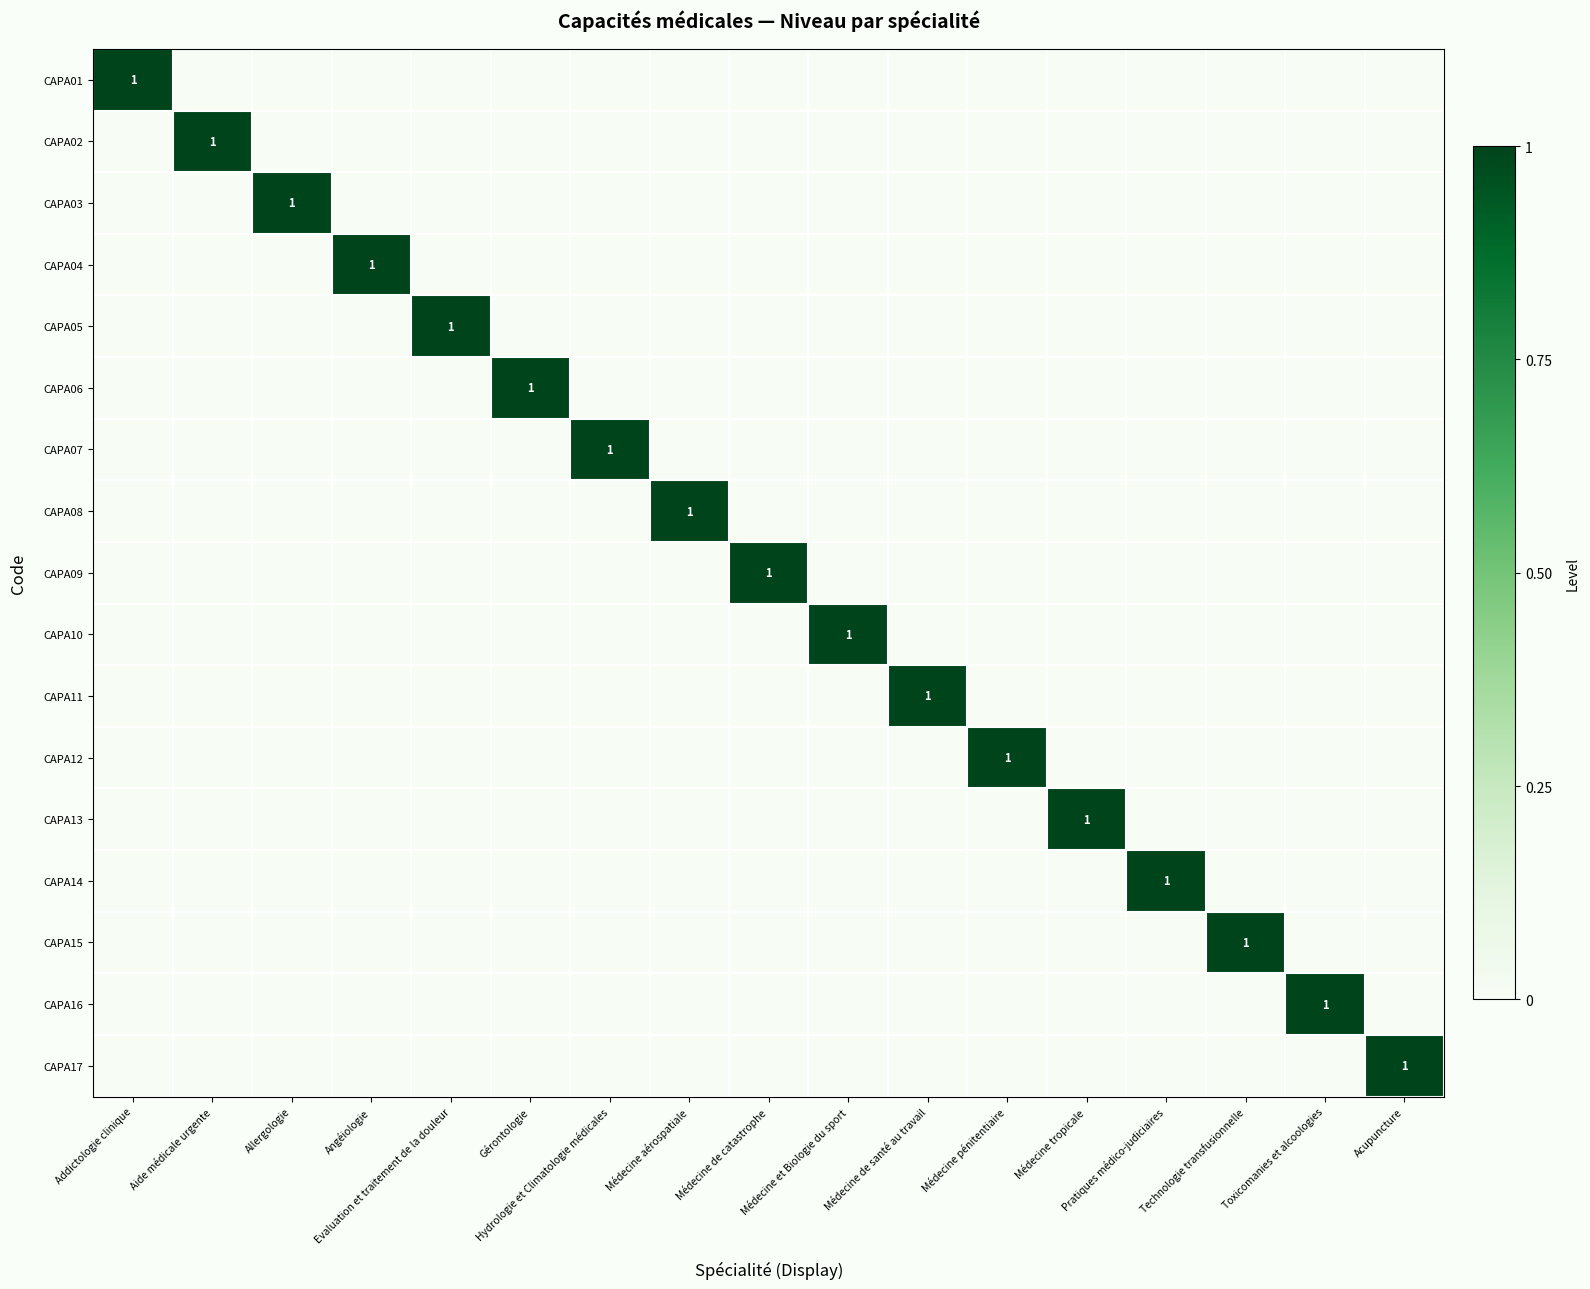

What is the difference between the maximum and minimum values in the CAPA11 series?

1